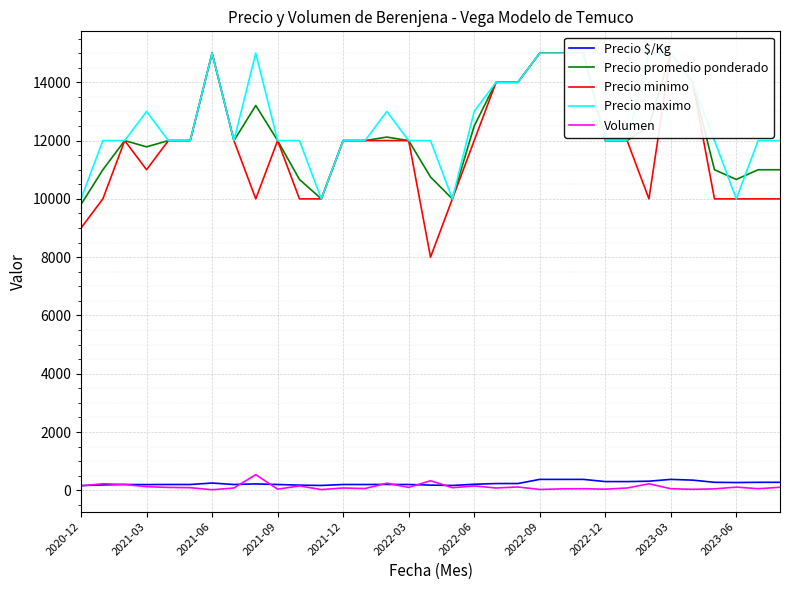

How many data points in Precio $/Kg are less than 208?

16